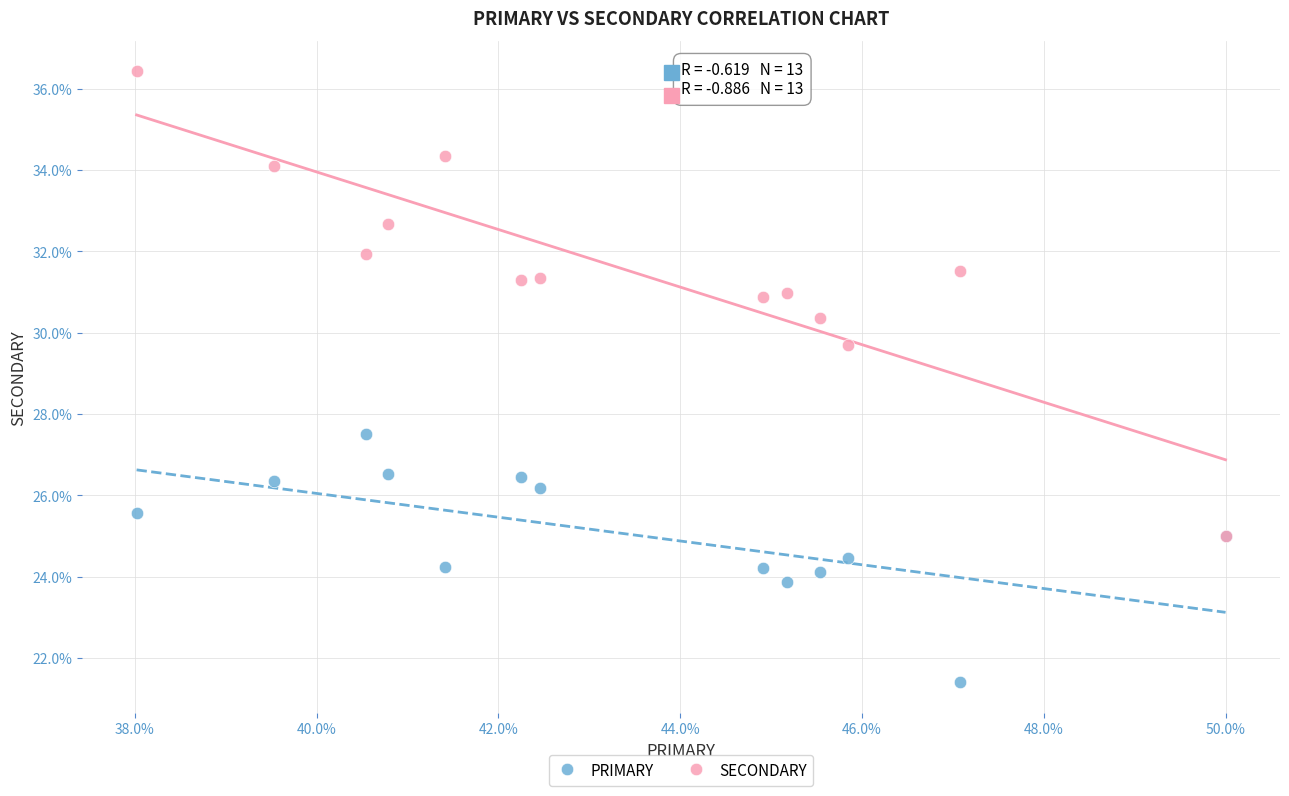

Which series contains the highest Y value?

SECONDARY